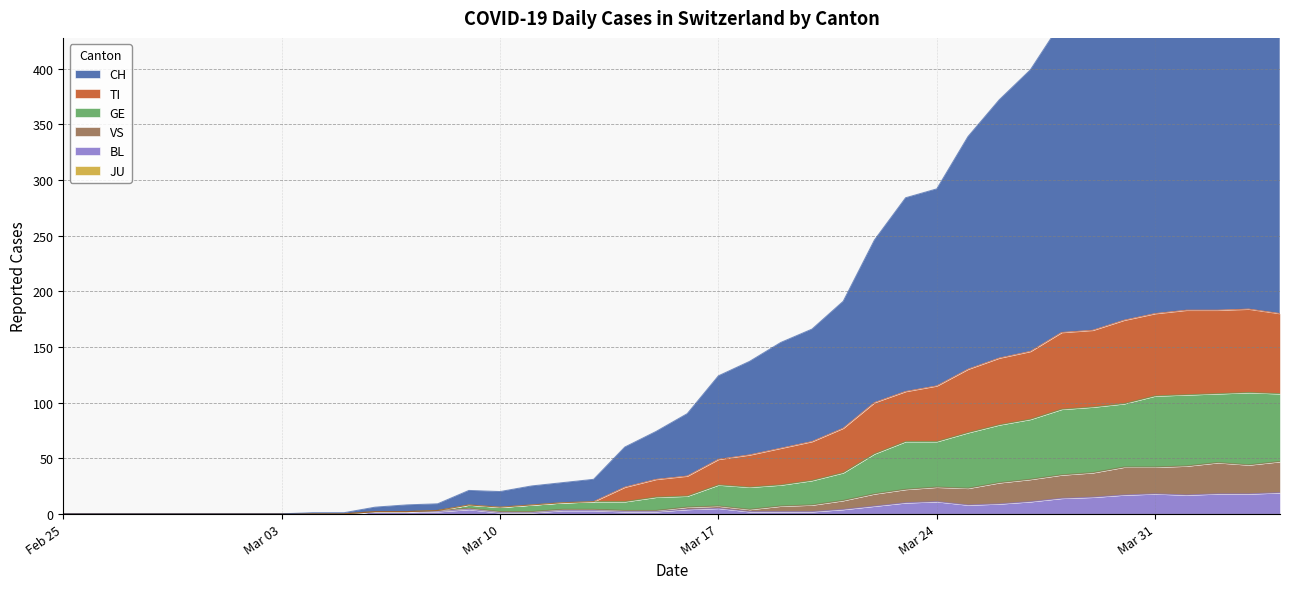

What is the difference between the BL values at 2020-03-28 and 2020-03-08?

12